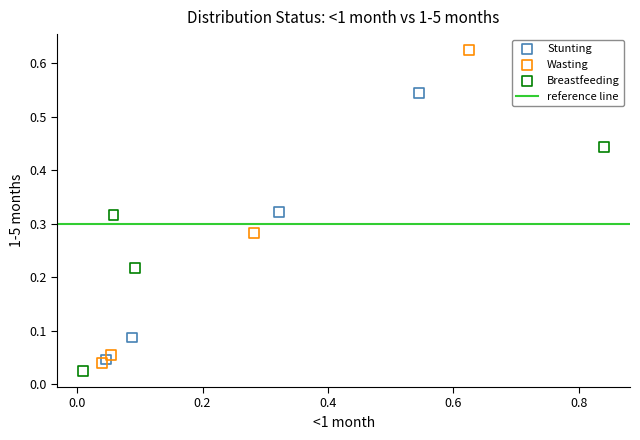

Which series contains the highest Y value?

Wasting